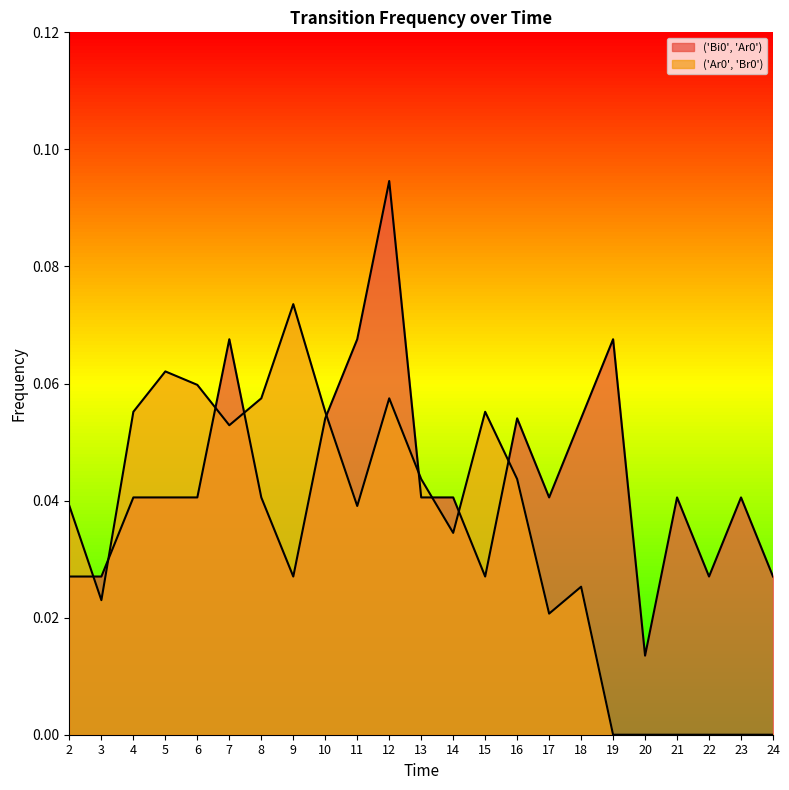

Rank the series at 15 from highest to lowest value.

('Ar0', 'Br0'), ('Bi0', 'Ar0')